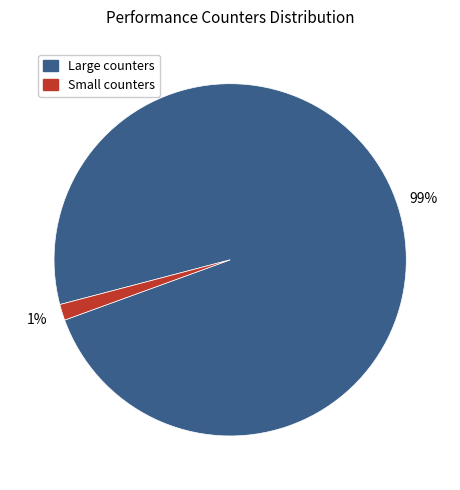

To the nearest percent, what is the average slice percentage?

50%